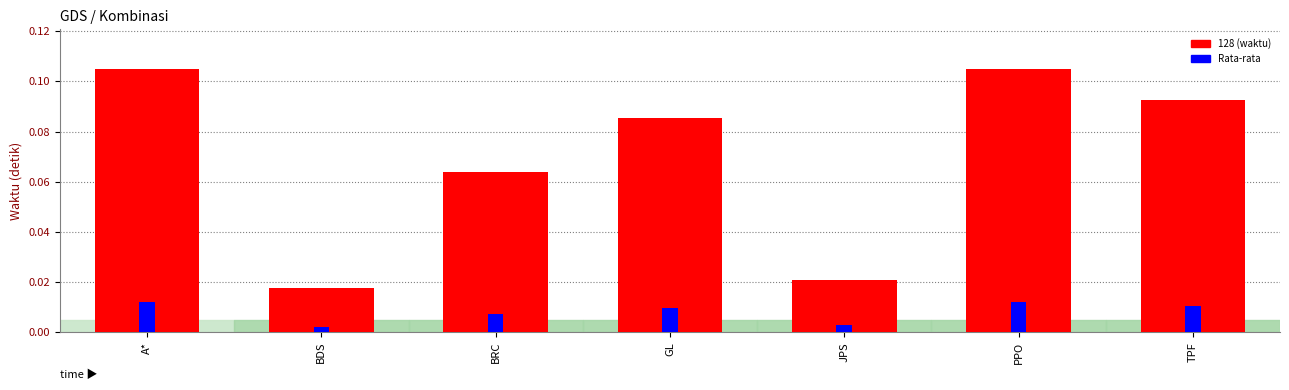

Which series has the largest total across all categories?

128 (waktu)